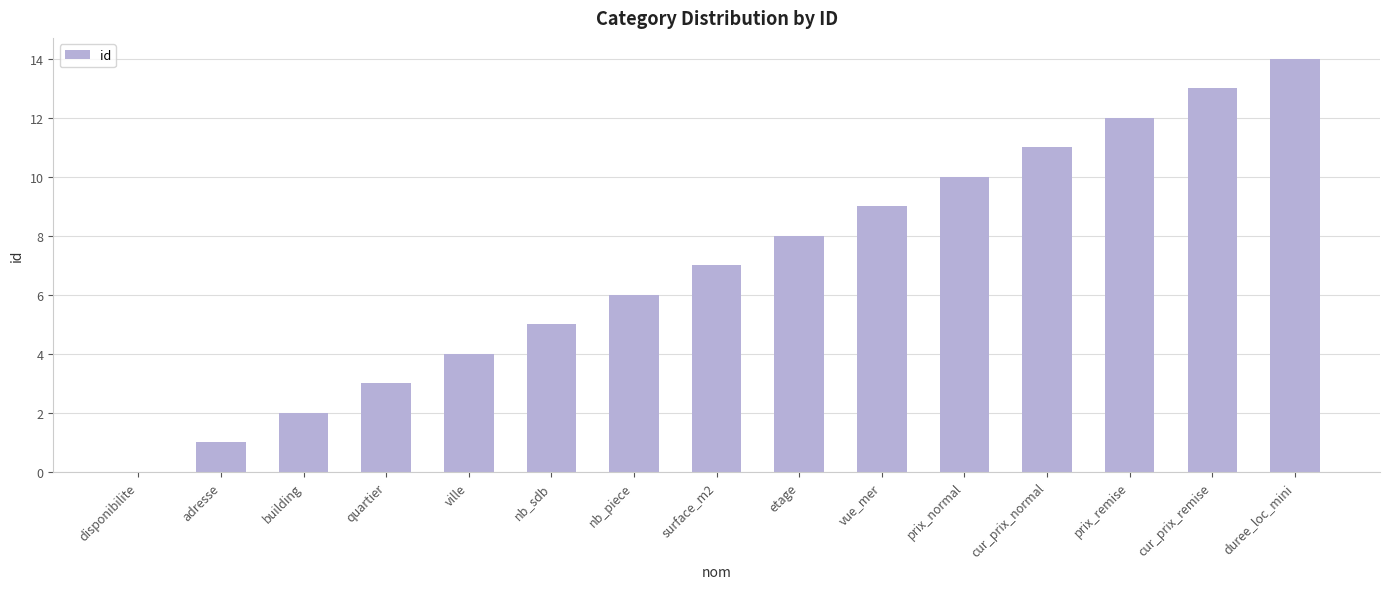

What is the greatest value displayed?

14